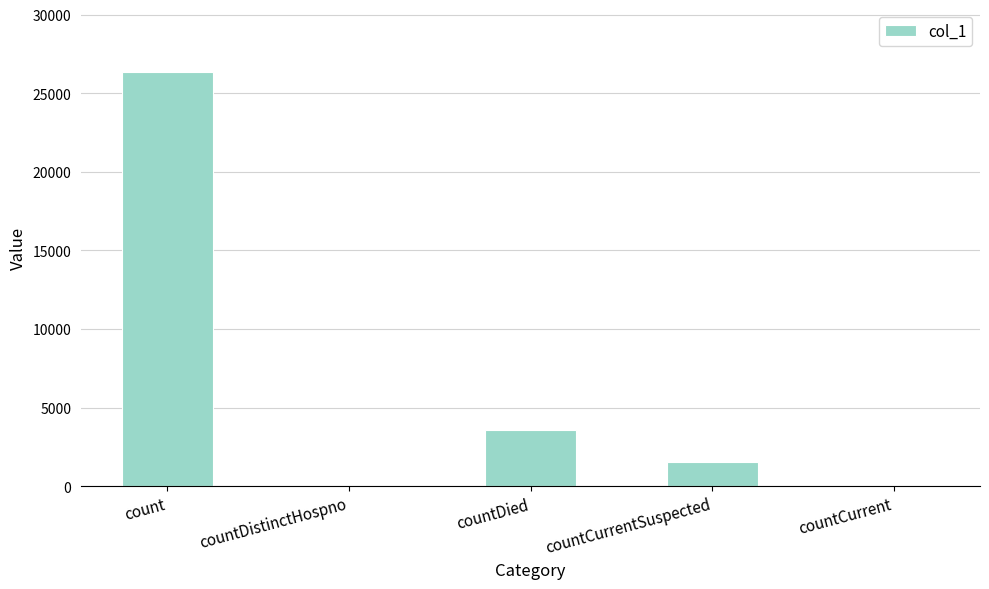

Which label corresponds to the largest value in the chart?

count